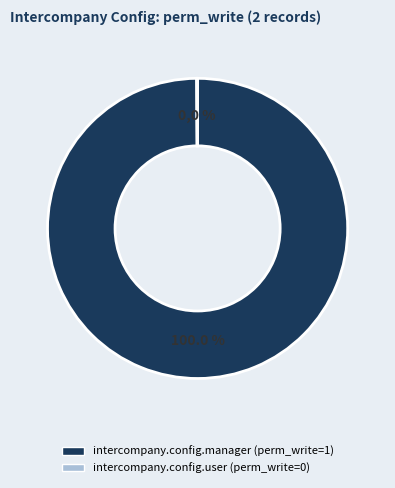

How many segments does this pie chart have?

2